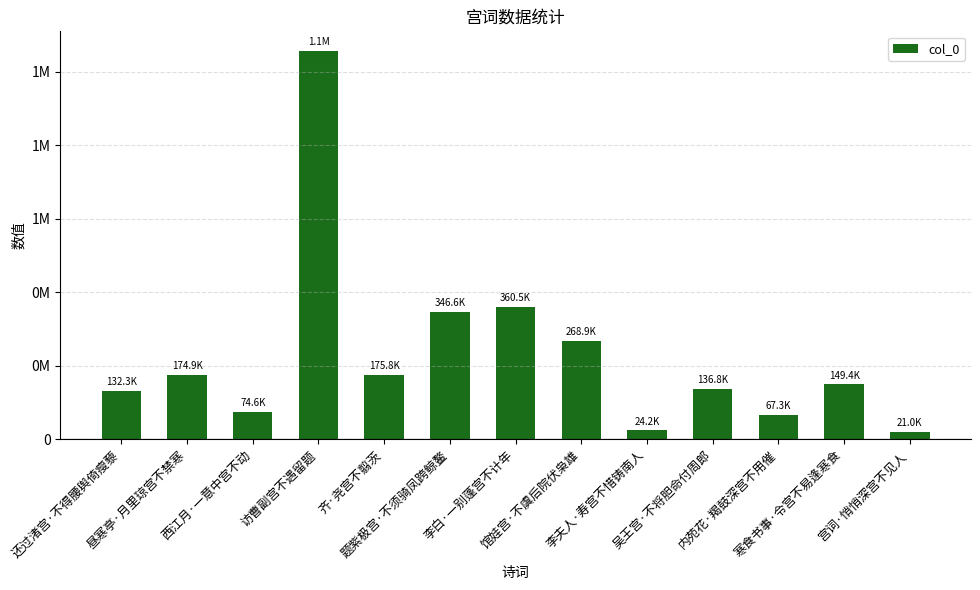

Does the chart contain any negative values?

No